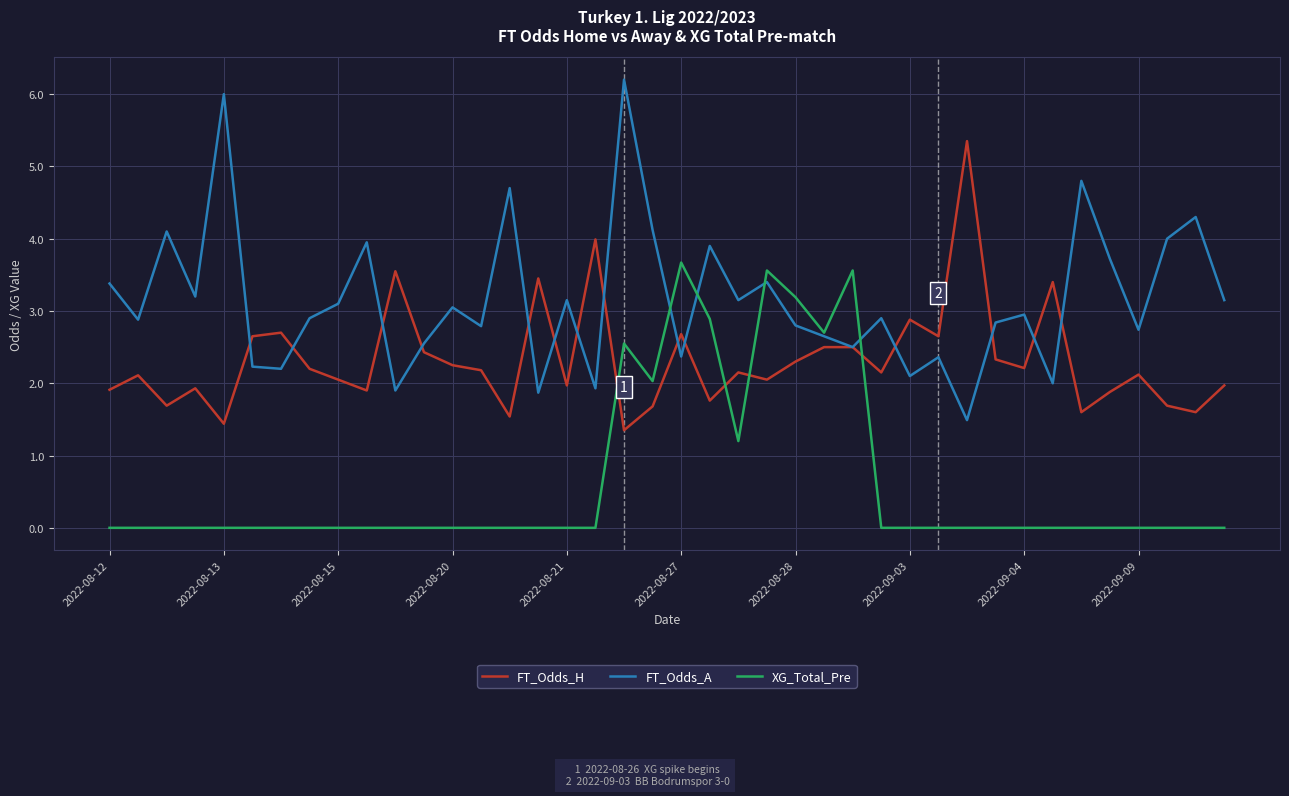

List the series in order of their peak value, lowest first.

XG_Total_Pre, FT_Odds_H, FT_Odds_A